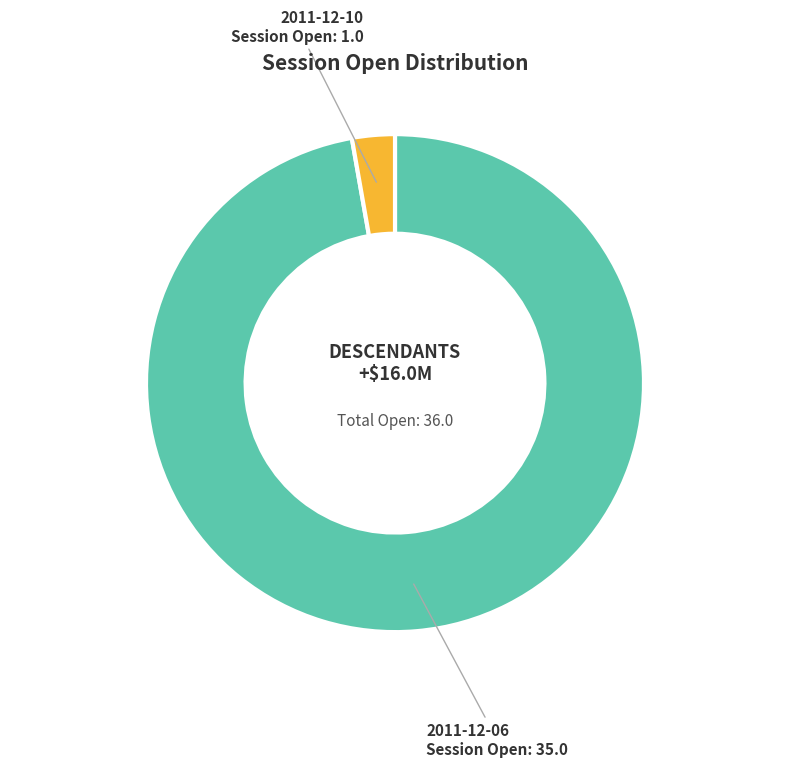

Which has a higher value, 2011-12-10 or 2011-12-06?

2011-12-06